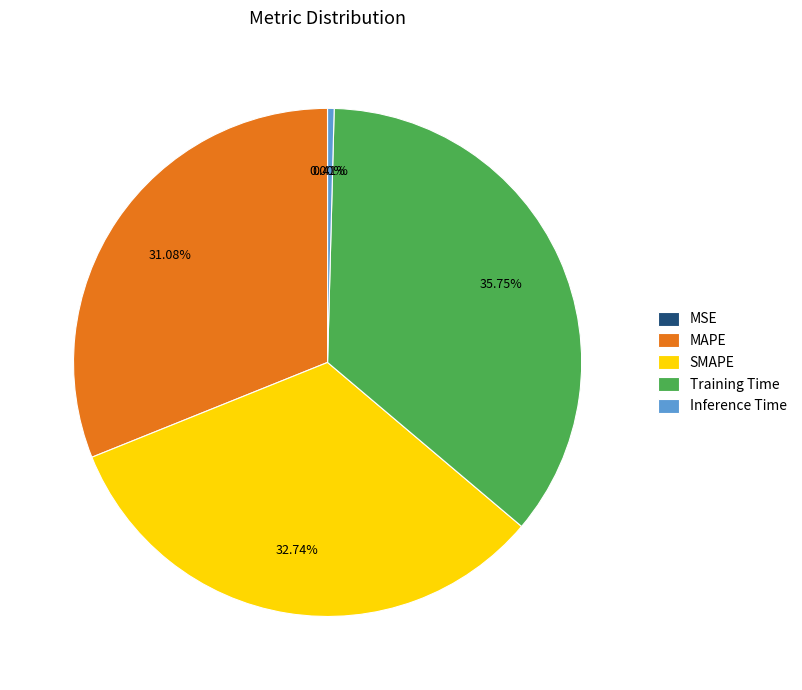

What percentage do MAPE and Training Time together represent?

66.8%